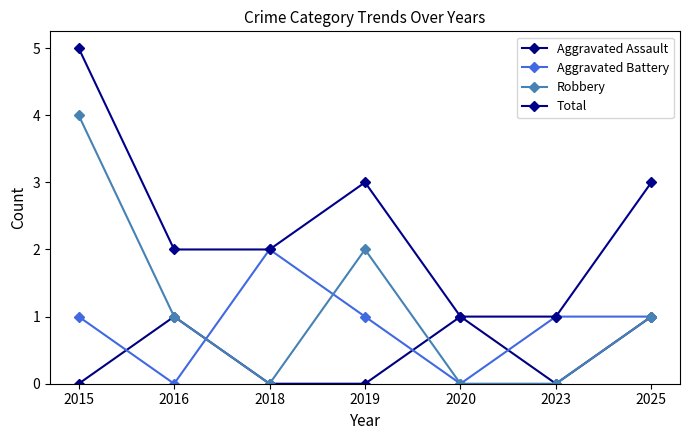

How many categories are shown in the chart?

7